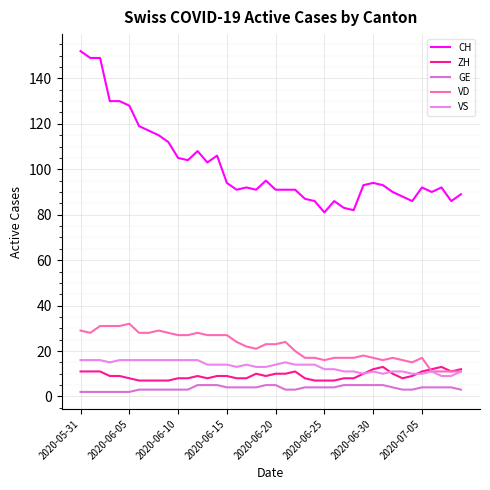

At how many categories does at least one series exceed 150?

1